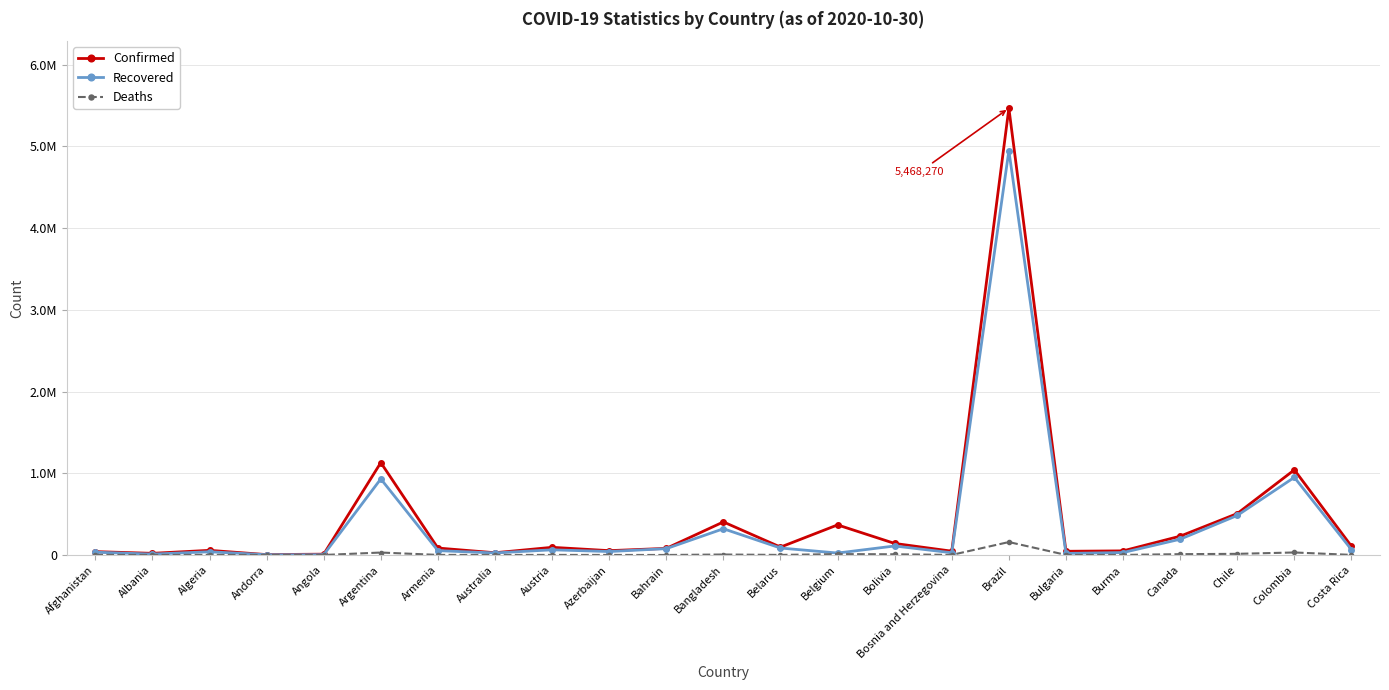

The Recovered series shows 69323 at Algeria. True or false?

False